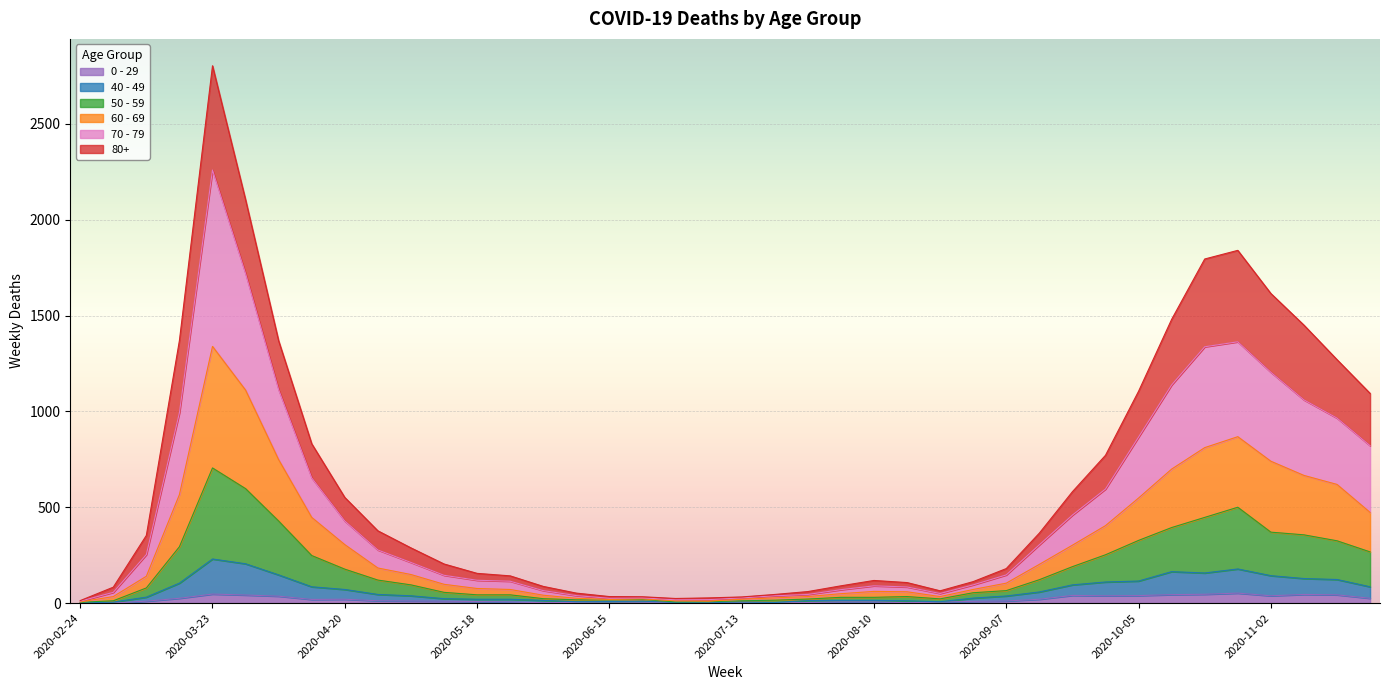

At which category does the chart reach its minimum across all series?

2020-03-02